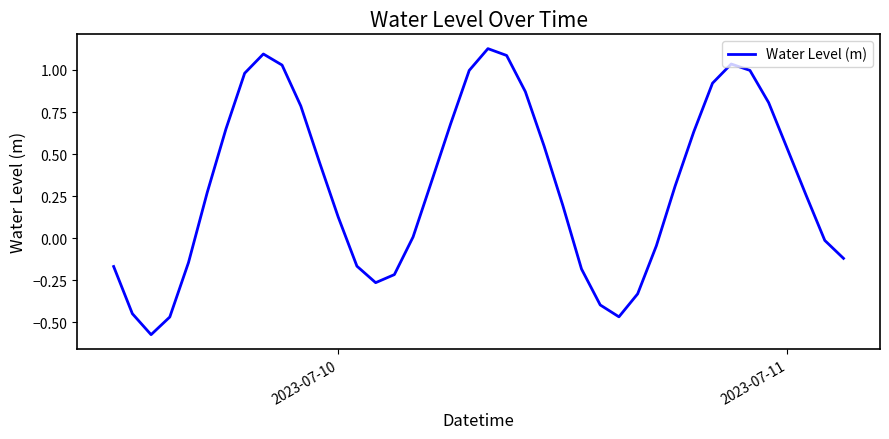

Does the chart have visible grid lines?

No